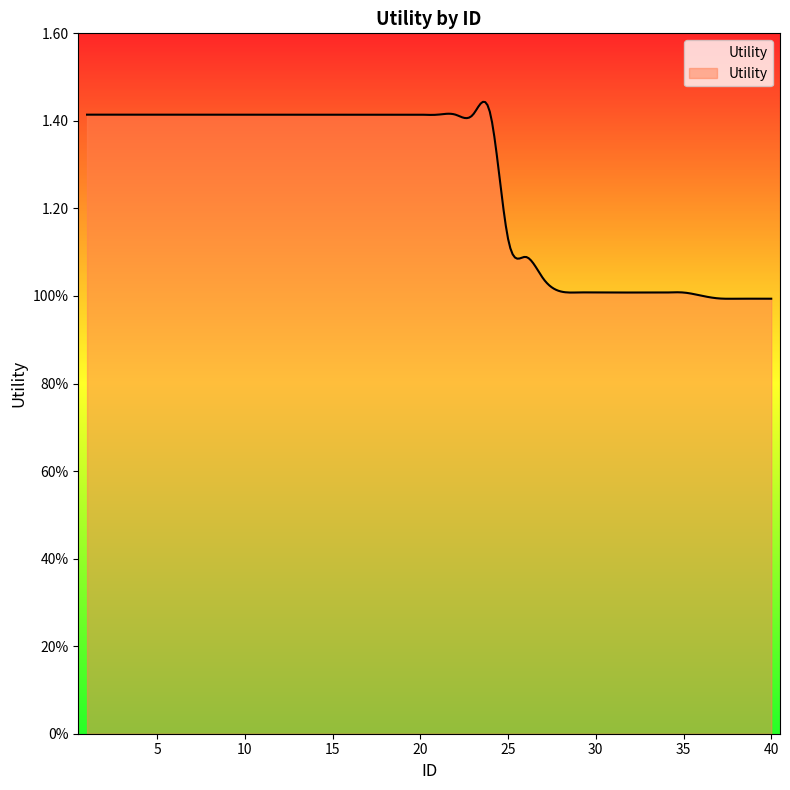

Reading right to left, list all the values displayed in this chart.

40=1.0	39=1.0	38=1.0	37=1.0	36=1.0	35=1.0	34=1.0	33=1.0	32=1.0	31=1.0	30=1.0	29=1.0	28=1.0	27=1.0	26=1.1	25=1.1	24=1.4	23=1.4	22=1.4	21=1.4	20=1.4	19=1.4	18=1.4	17=1.4	16=1.4	15=1.4	14=1.4	13=1.4	12=1.4	11=1.4	10=1.4	9=1.4	8=1.4	7=1.4	6=1.4	5=1.4	4=1.4	3=1.4	2=1.4	1=1.4